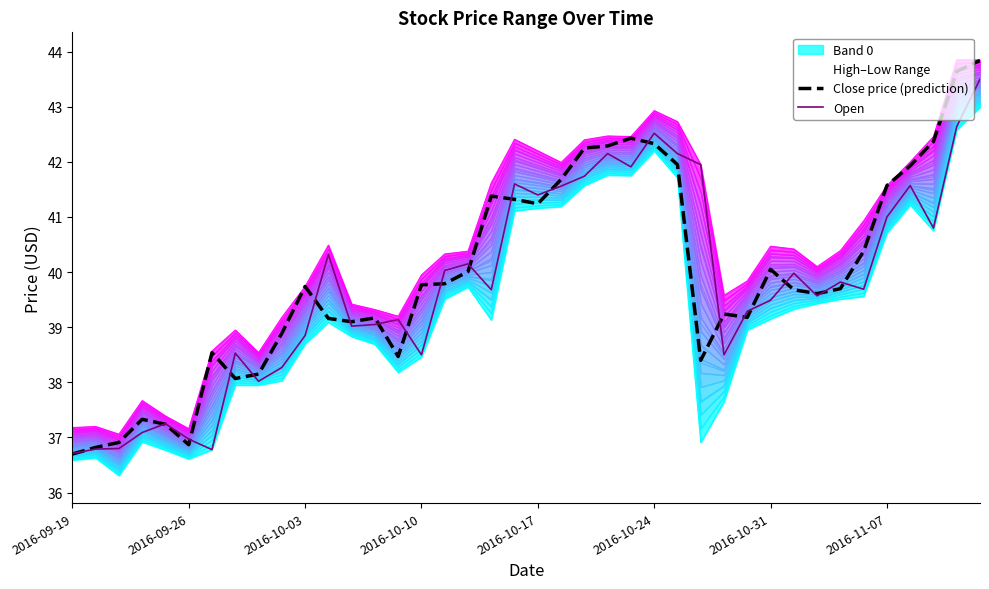

The value of Open at 2016-10-10 is 20.0. True or false?

False